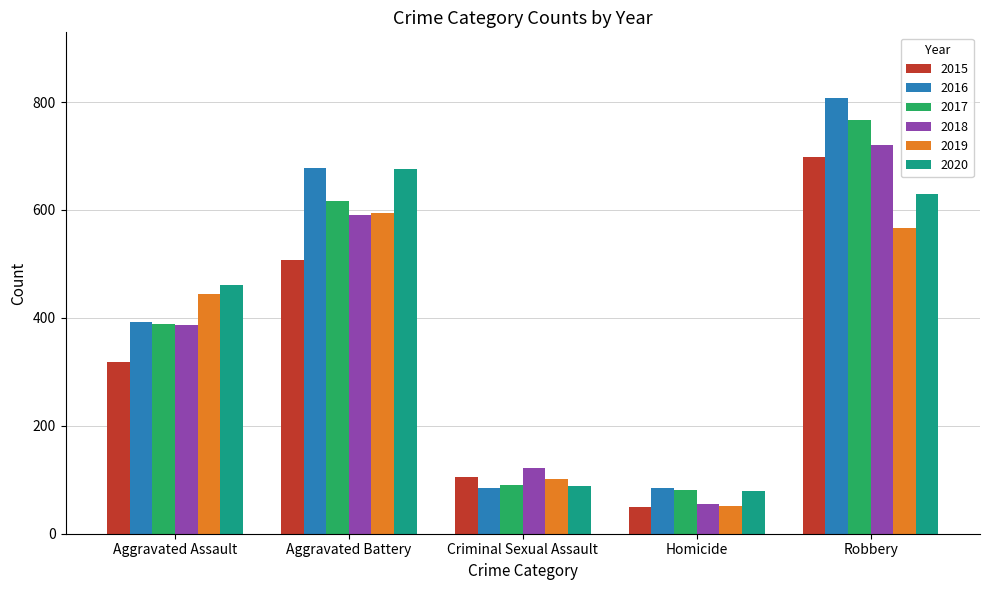

What is the label of the 3rd bar from the left?

Criminal Sexual Assault